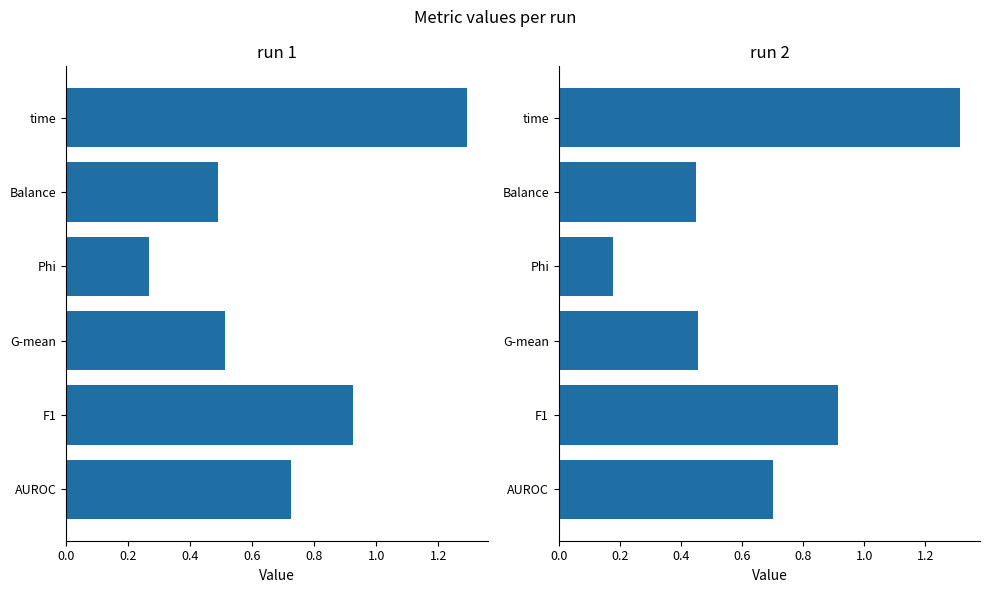

The run 1 series shows 0.3 at G-mean. True or false?

False